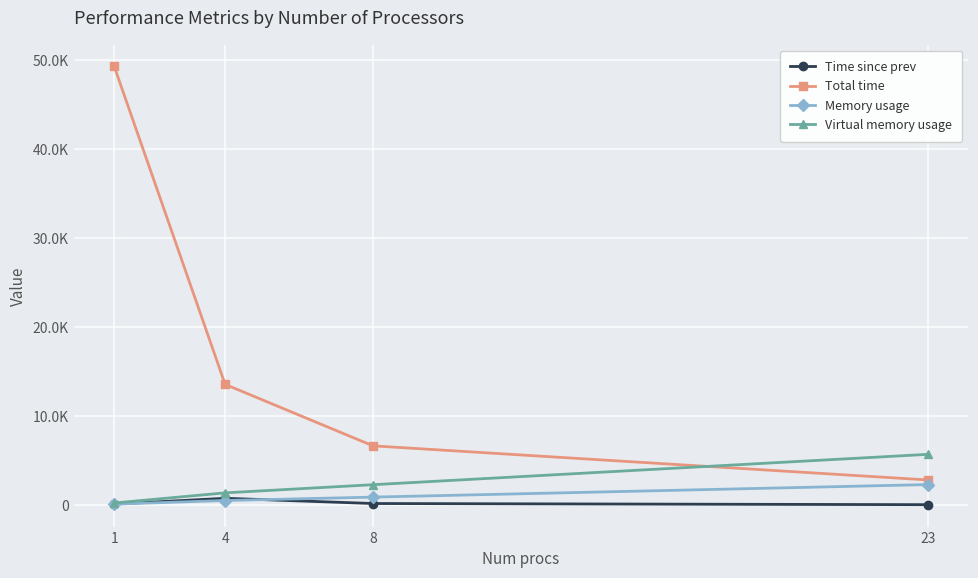

Reading left to right, extract all data points from this chart.

Time since prev: 108.9	759.0	173.1	43.8
Total time: 49258.5	13552.6	6648.3	2820.4
Memory usage: 102.1	510.4	893.3	2298.4
Virtual memory usage: 233.2	1370.8	2287.4	5693.9